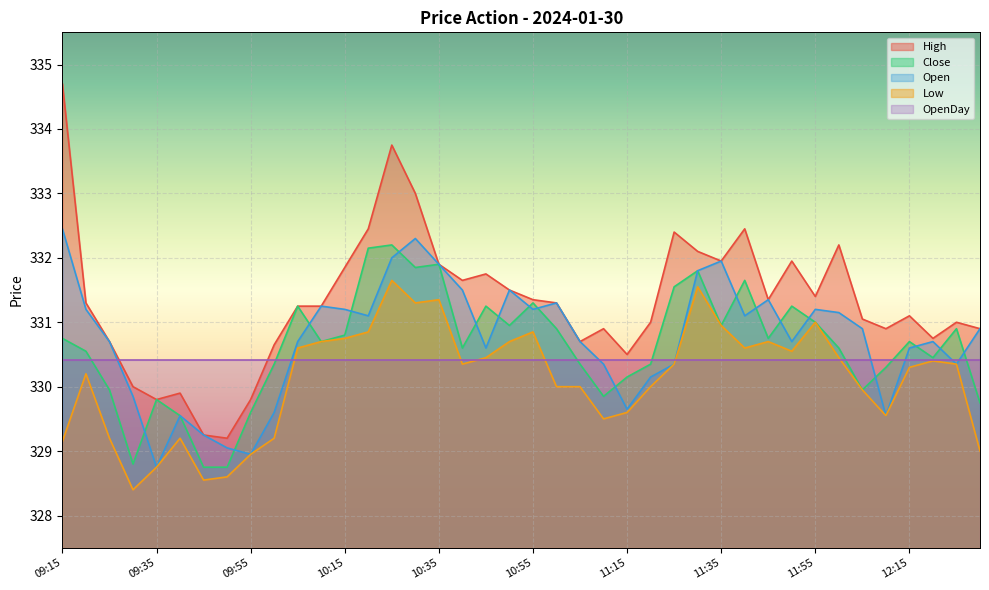

True or false: Close has more than 1 interior local peaks.

True